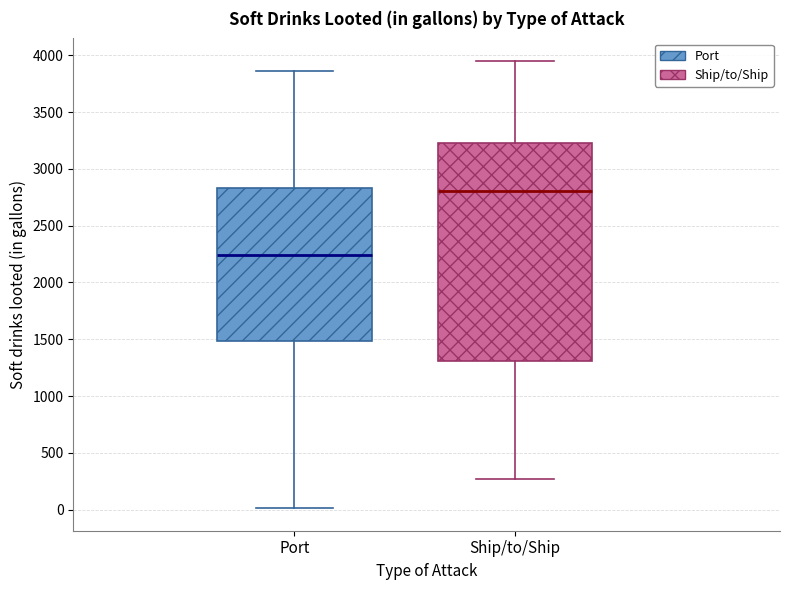

Which box is the tallest, from its lower edge to its upper edge?

Ship/to/Ship